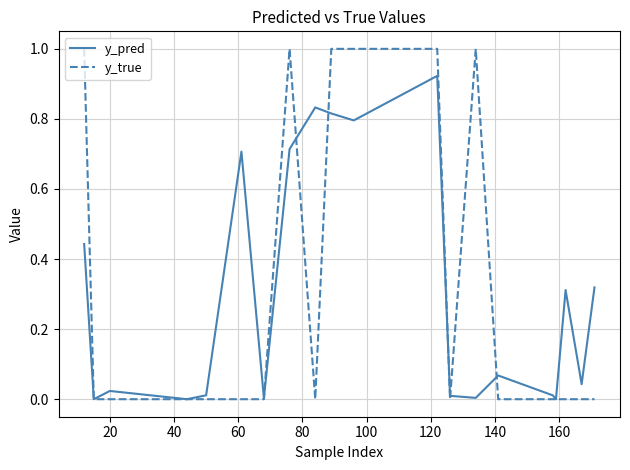

True or false: y_true and y_pred cross at least once.

True